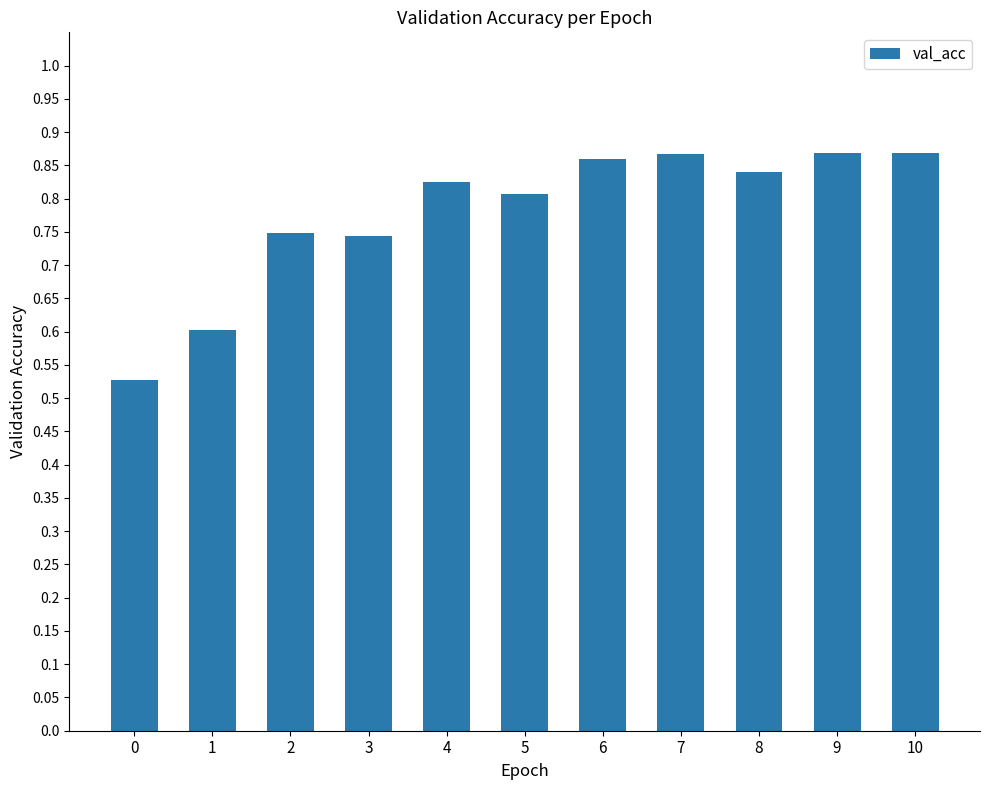

What is the change in value from 1 to 5?

+0.2